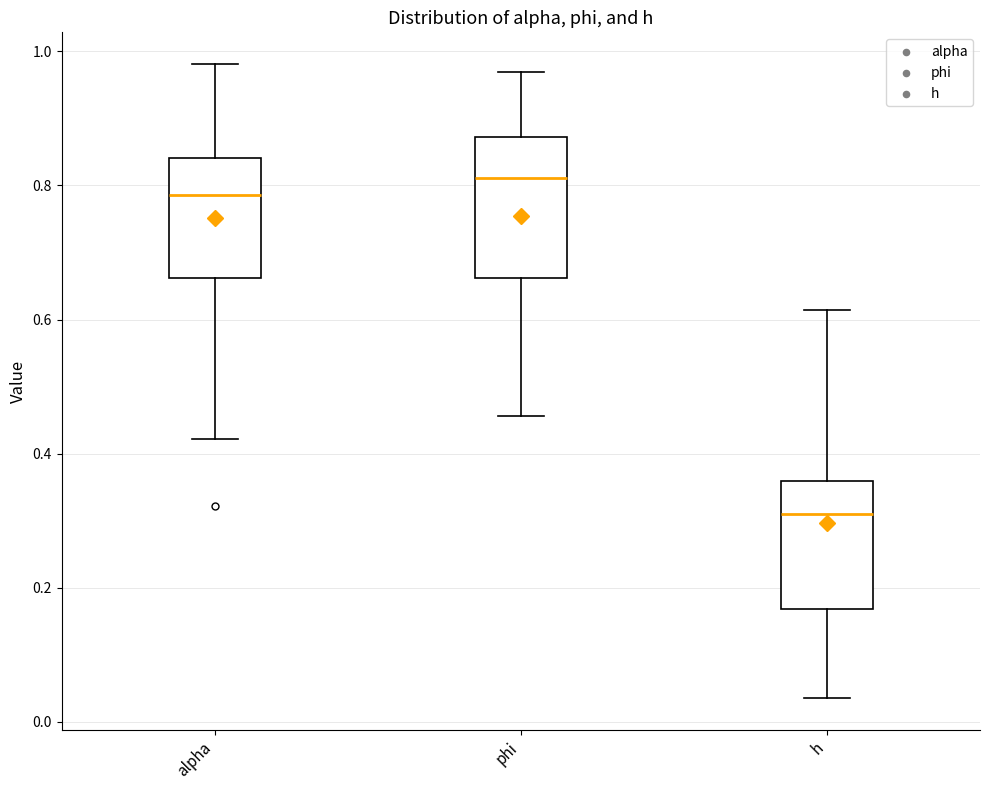

Where is the lower edge of the box for h on the y-axis? The values are not printed on the chart, so give them approximately, as read against the axis.

0.16